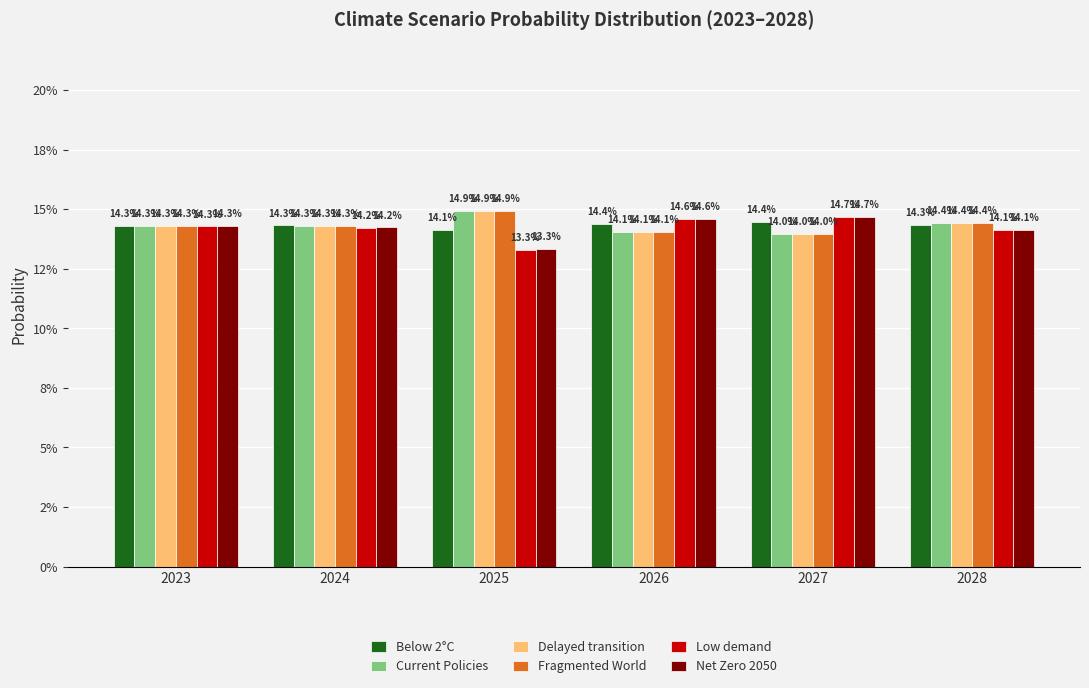

Which label corresponds to the smallest value in the chart?

2025